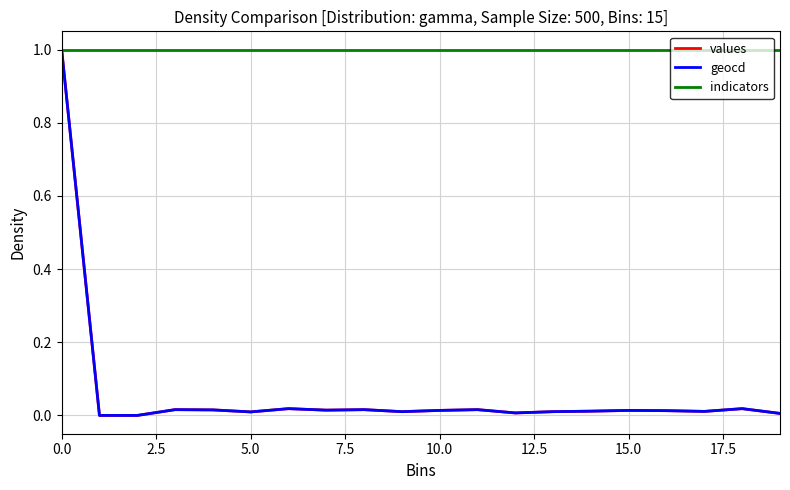

Which series has the largest total across all categories?

indicators